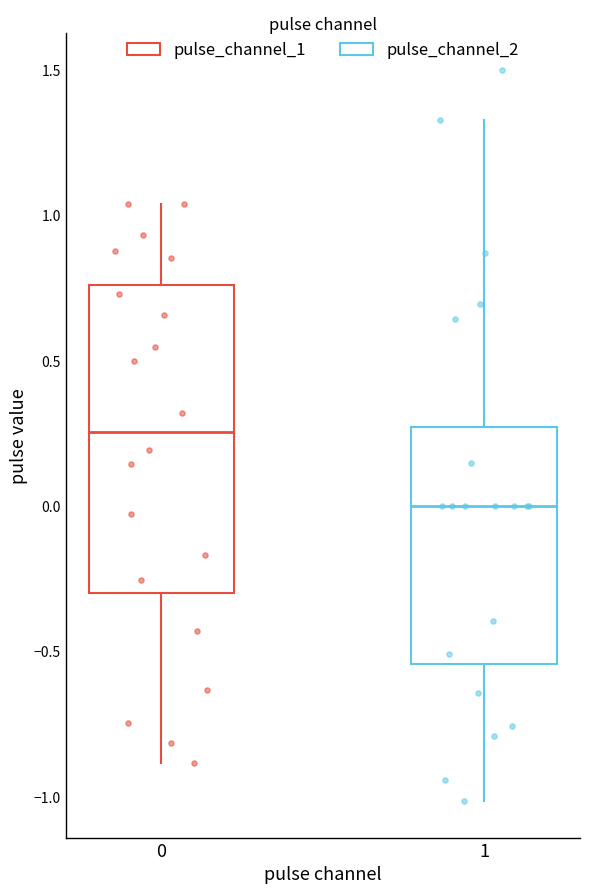

Where is the lower edge of the box at x = 1 on the y-axis? The values are not printed on the chart, so give them approximately, as read against the axis.

-0.55